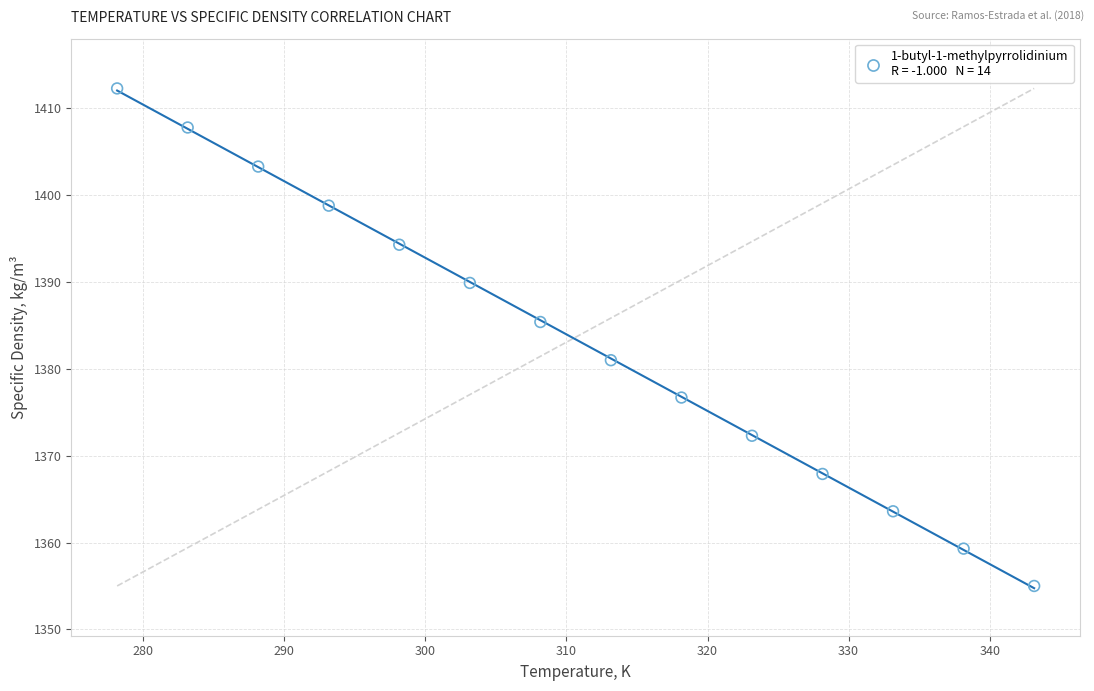

What is the range of Y values (max minus min)?

57.3